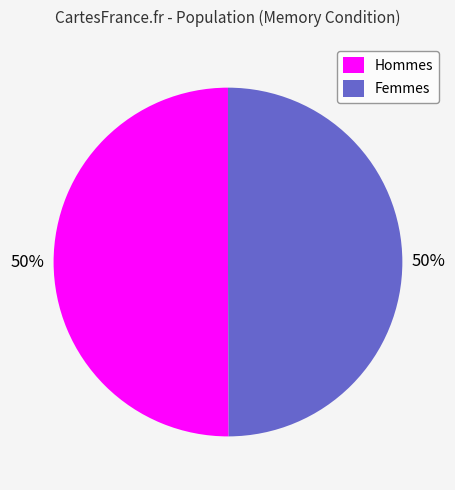

To the nearest percent, what percentage of the pie is Hommes?

50%